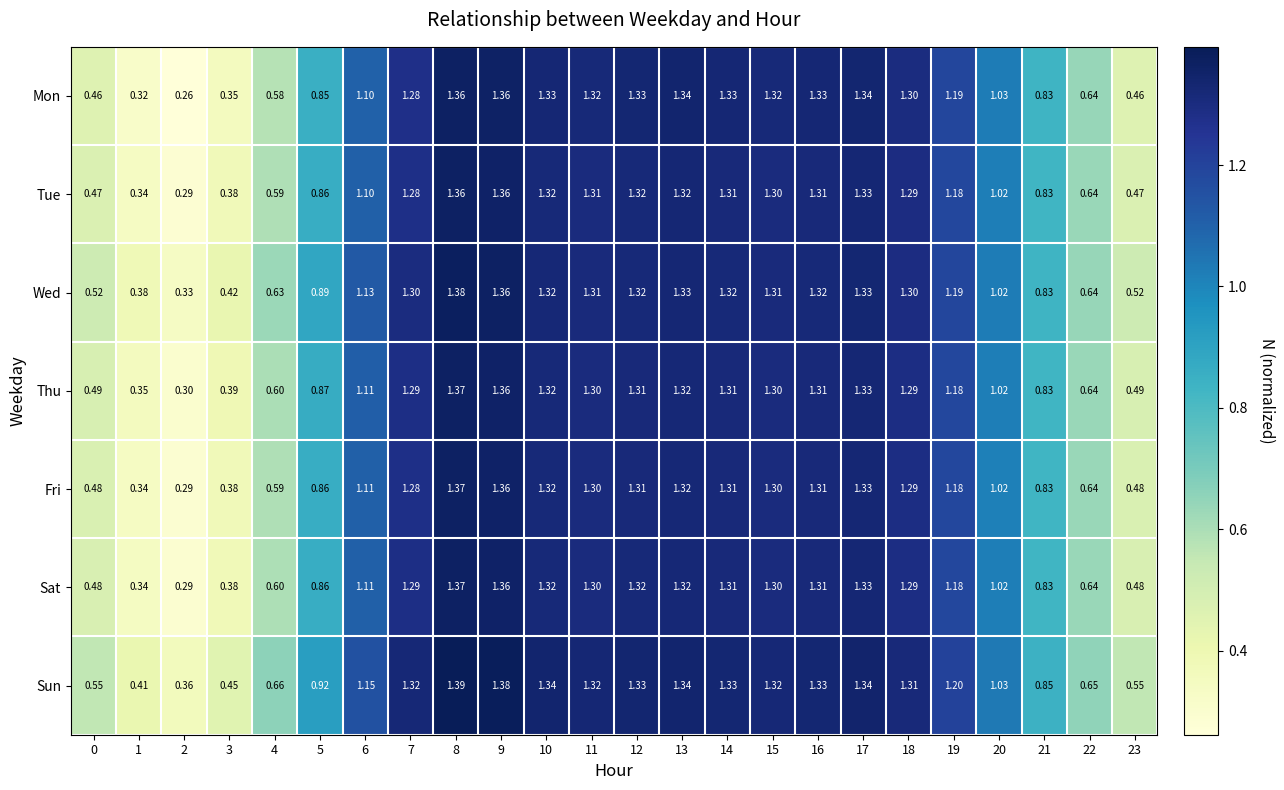

Which series has the largest total across all categories?

Sun